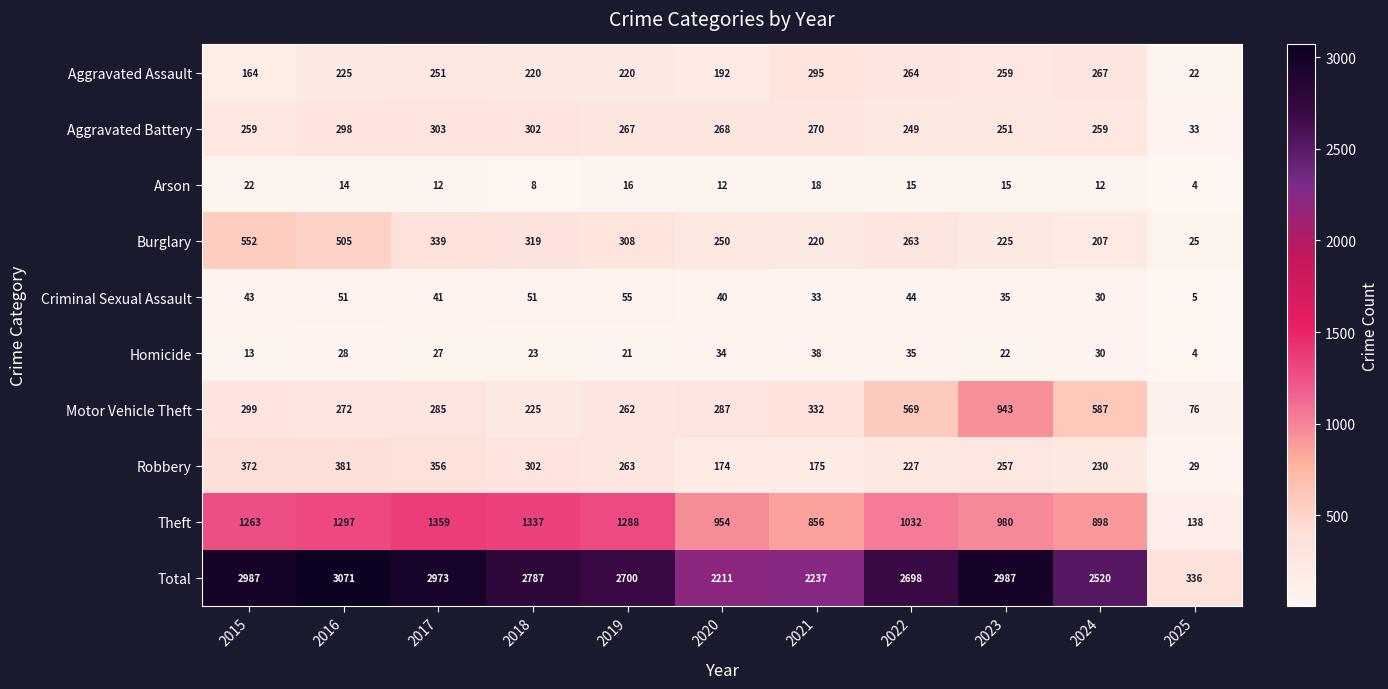

What is the sum of the Robbery values at 2021 and 2018?

477